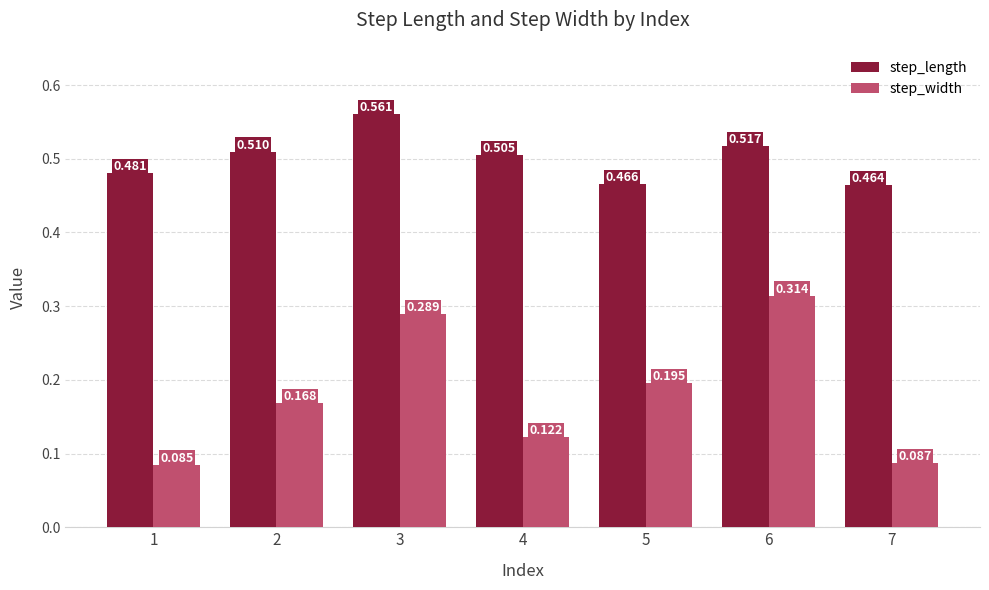

At which category is the sum across all series the highest?

3